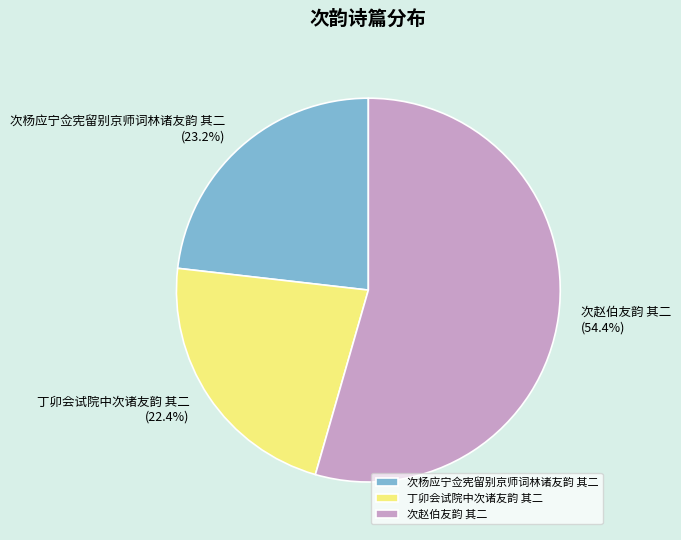

What is the total percentage of 次赵伯友韵 其二 and 次杨应宁佥宪留别京师词林诸友韵 其二?

77.6%